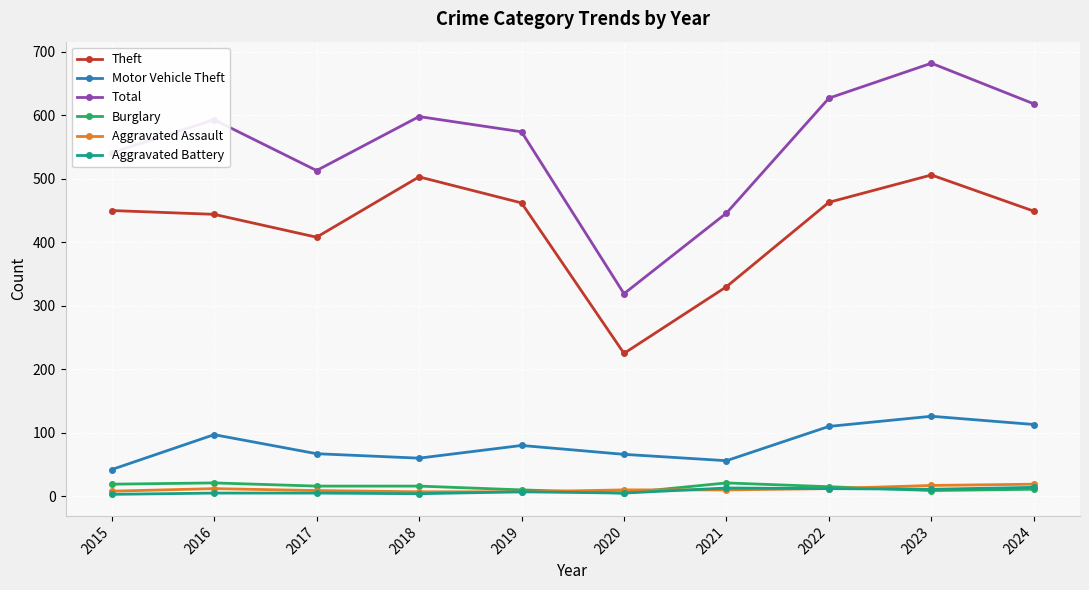

What is the sum of the Aggravated Assault values at 2015 and 2020?

18